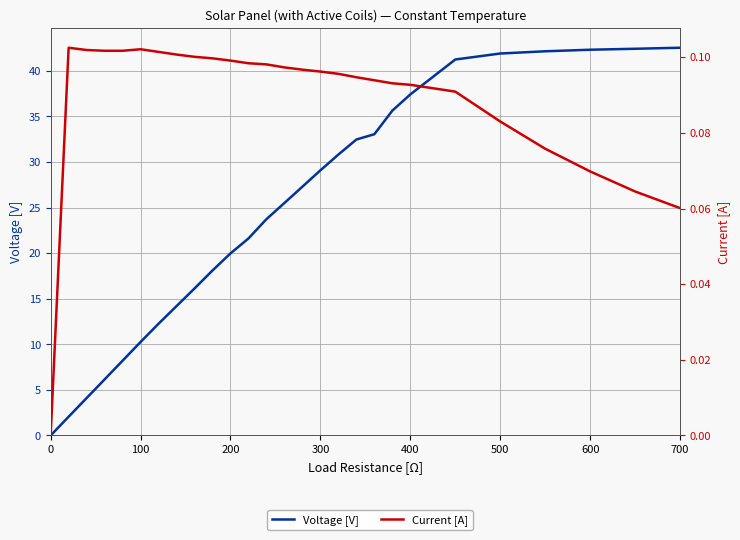

Between 10 and 14, which series saw the biggest shift?

Voltage [V]